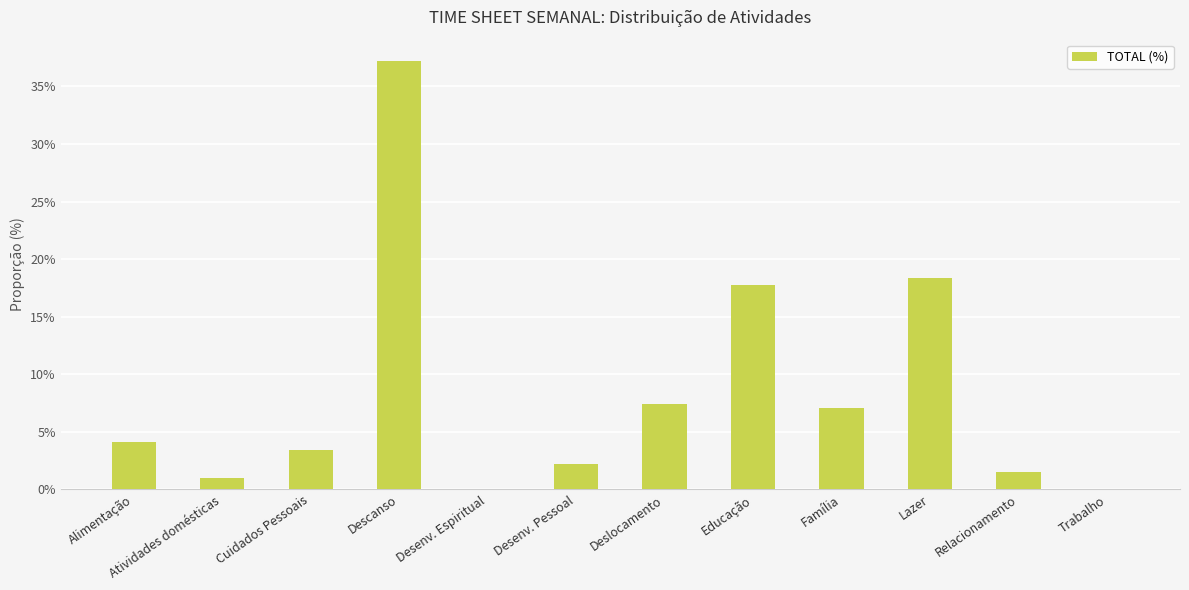

Rank the categories by value from lowest to highest.

Desenv. Espiritual, Trabalho, Atividades domésticas, Relacionamento, Desenv. Pessoal, Cuidados Pessoais, Alimentação, Família, Deslocamento, Educação, Lazer, Descanso